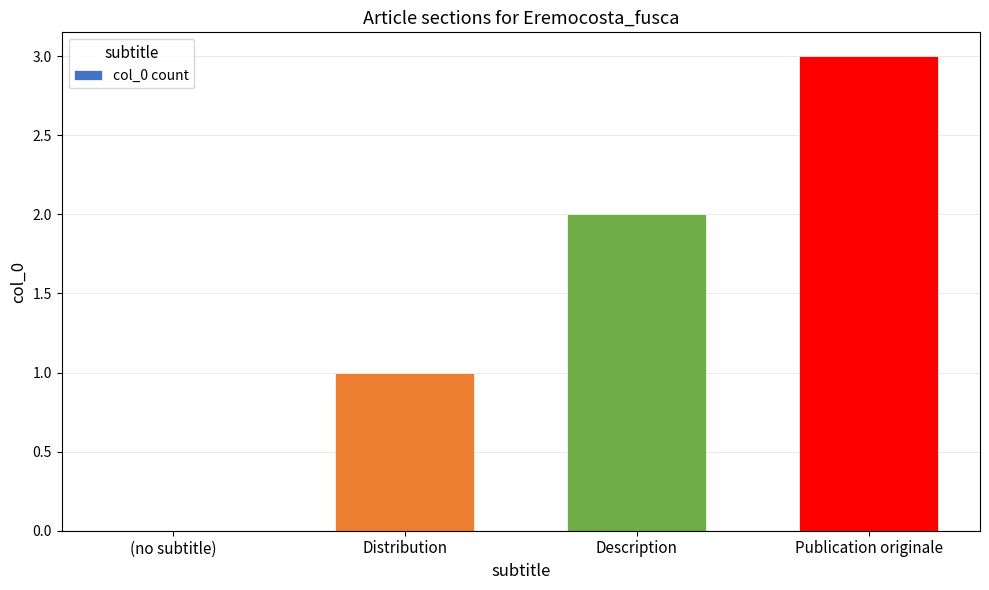

What is the sum of the values at (no subtitle) and Publication originale?

3